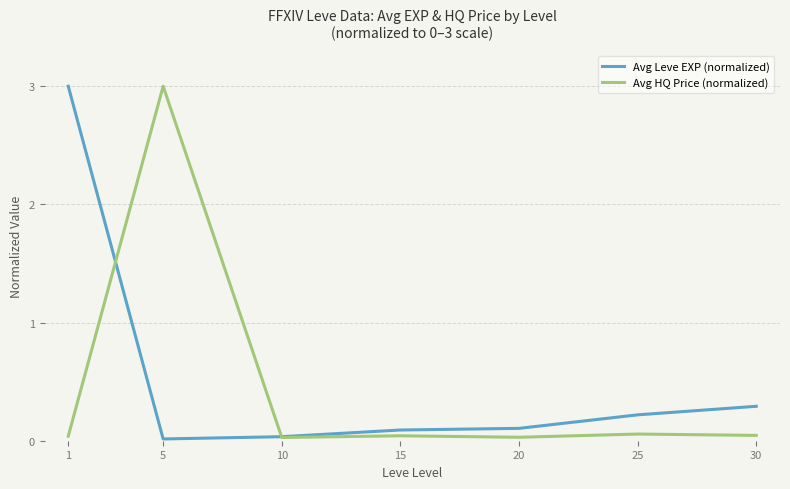

What is the sum of the Avg Leve EXP (normalized) values at 15 and 1?

3.1